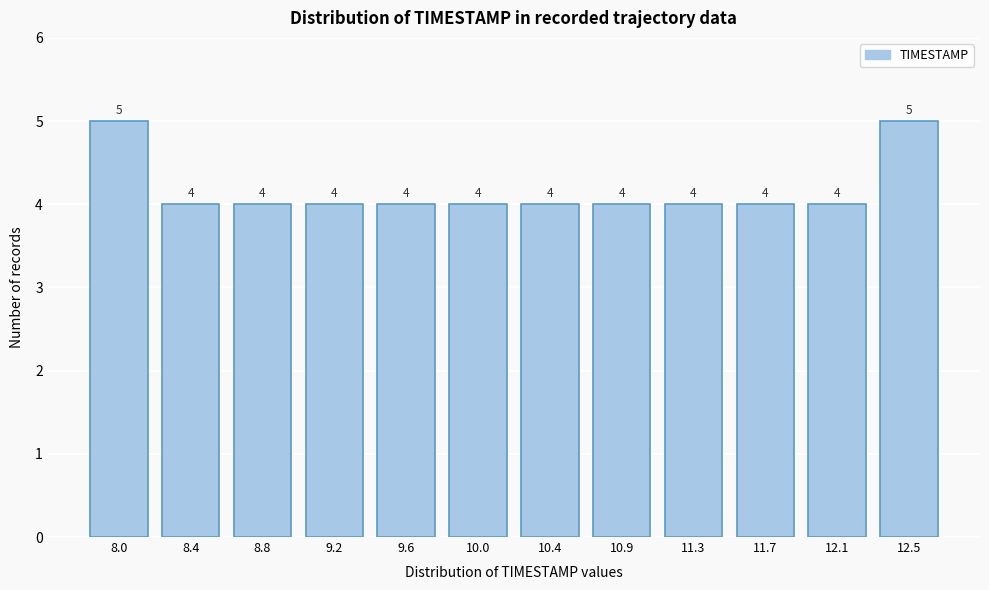

Reading left to right, what are all the values shown in this chart?

8.0=5	8.4=4	8.8=4	9.2=4	9.6=4	10.0=4	10.4=4	10.9=4	11.3=4	11.7=4	12.1=4	12.5=5